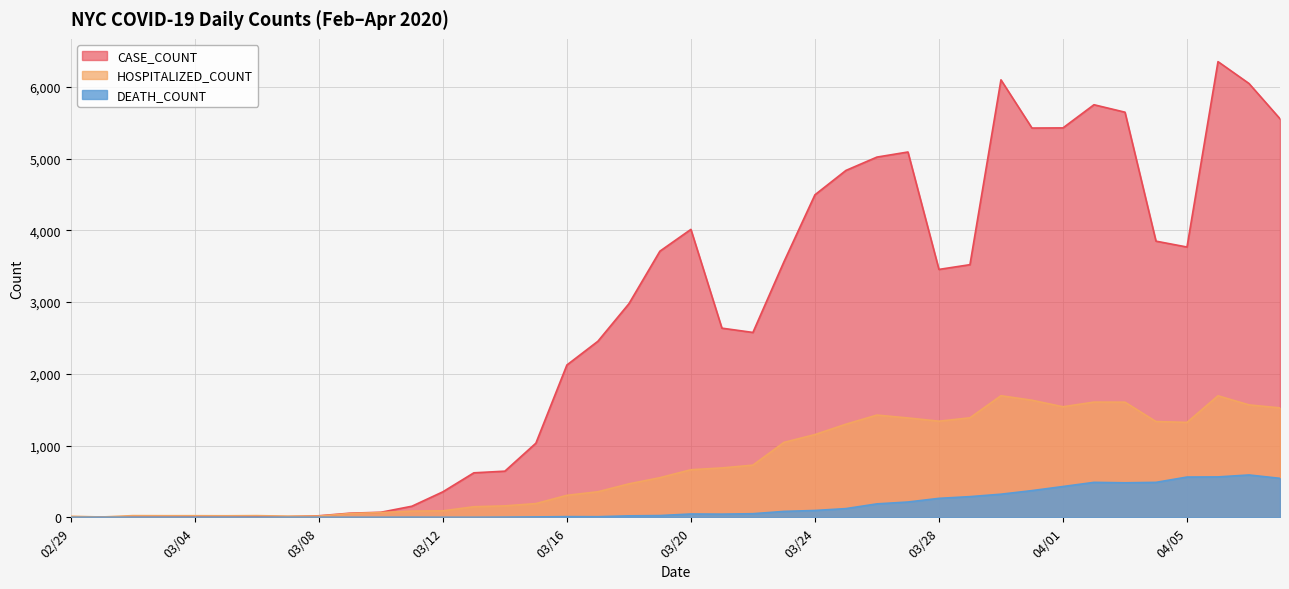

What is the difference between the second highest and second lowest values in the HOSPITALIZED_COUNT series?

1680